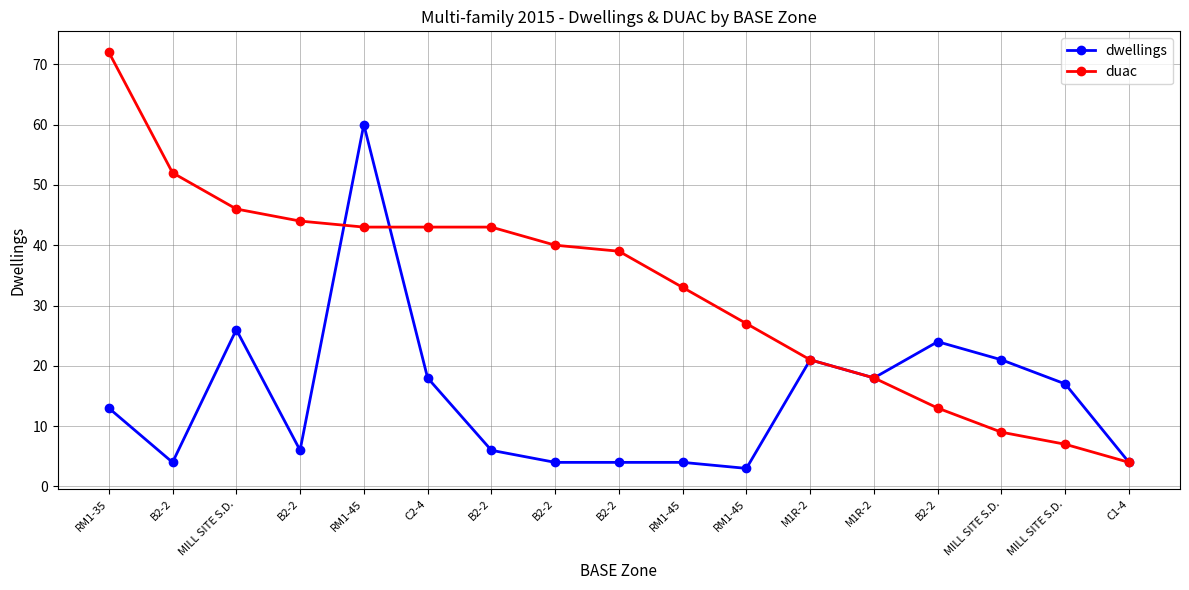

What are all the series names shown in the legend?

dwellings, duac